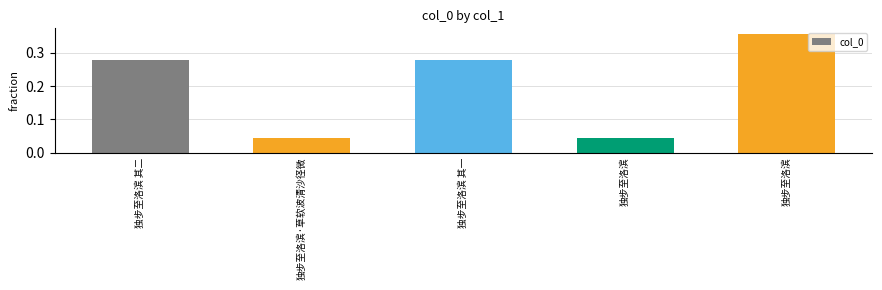

How many bars are there in total?

5